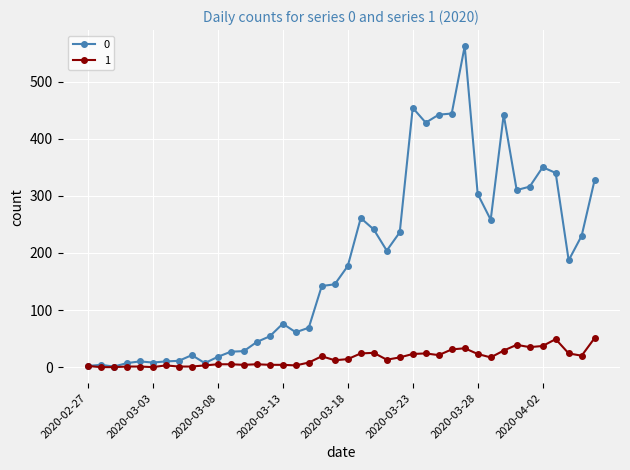

At how many categories does at least one series exceed 401?

6